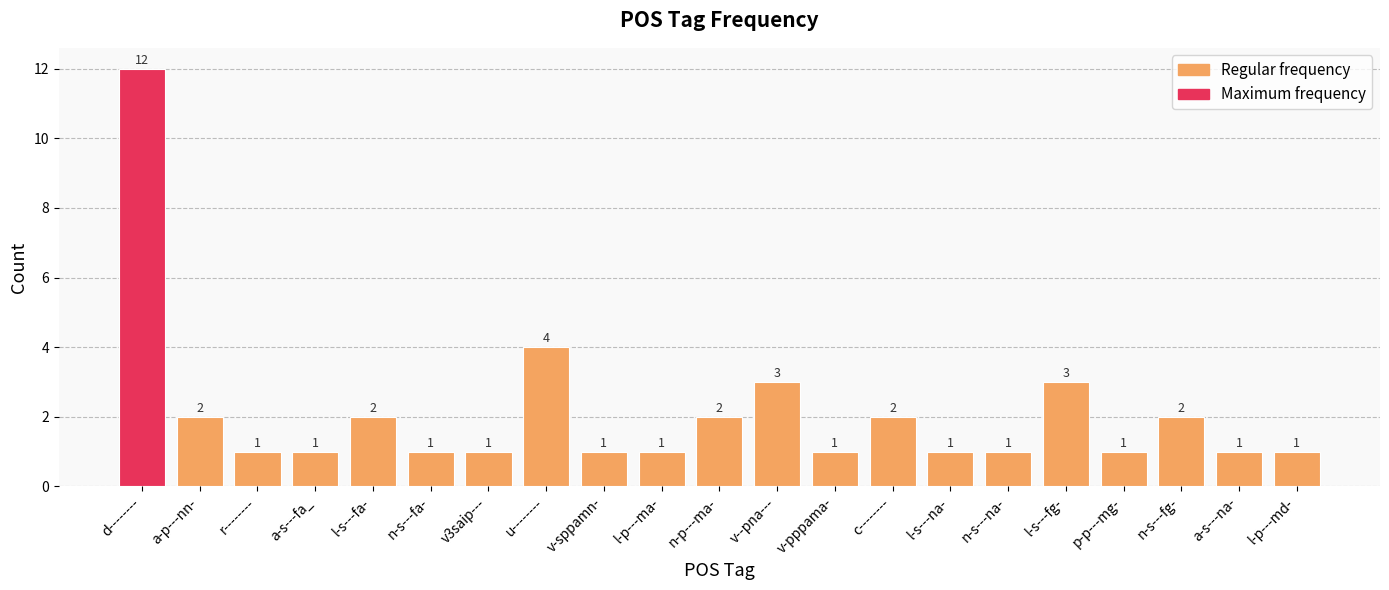

The chart shows a value of 0 at n-s---fa-. True or false?

False